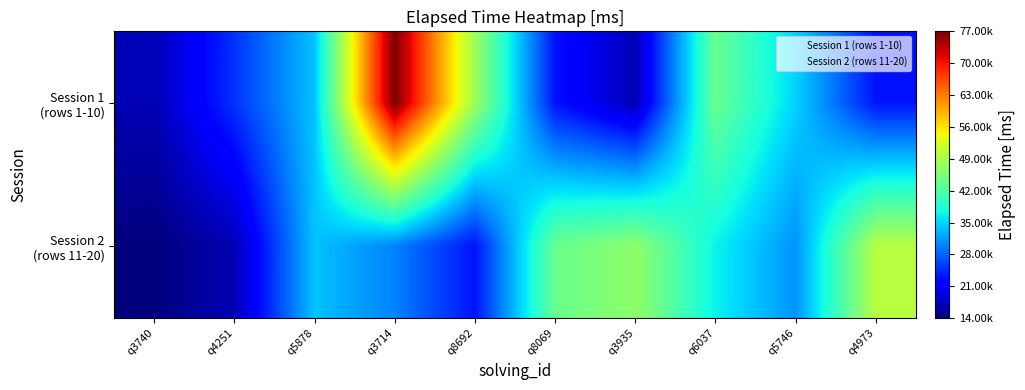

At which category is the sum across all series the highest?

q3714